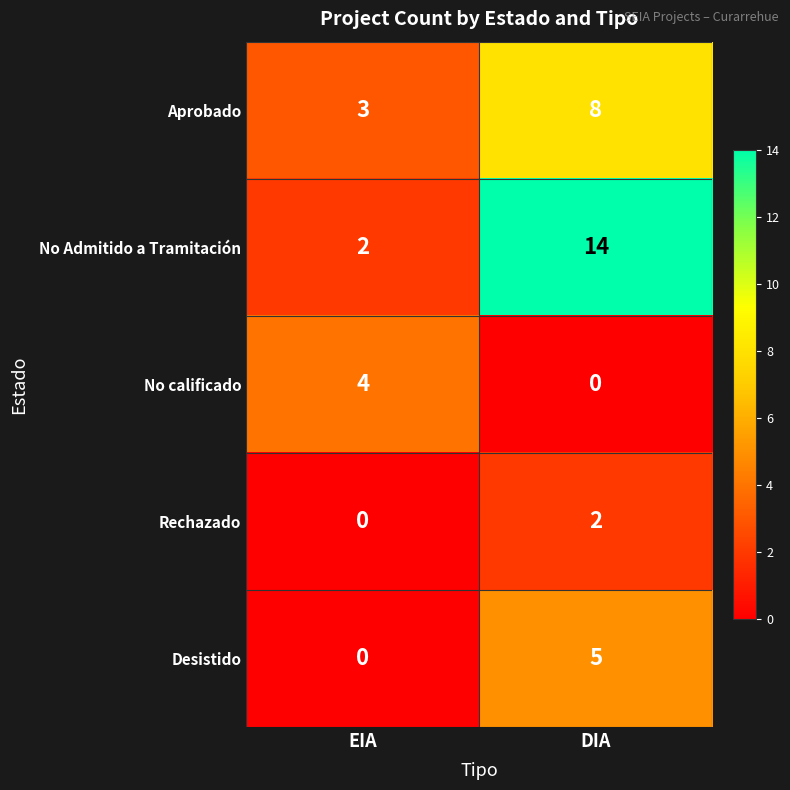

Reading left to right, list all the values displayed in this chart.

Aprobado: 3	8
No Admitido a Tramitación: 2	14
No calificado: 4	0
Rechazado: 0	2
Desistido: 0	5